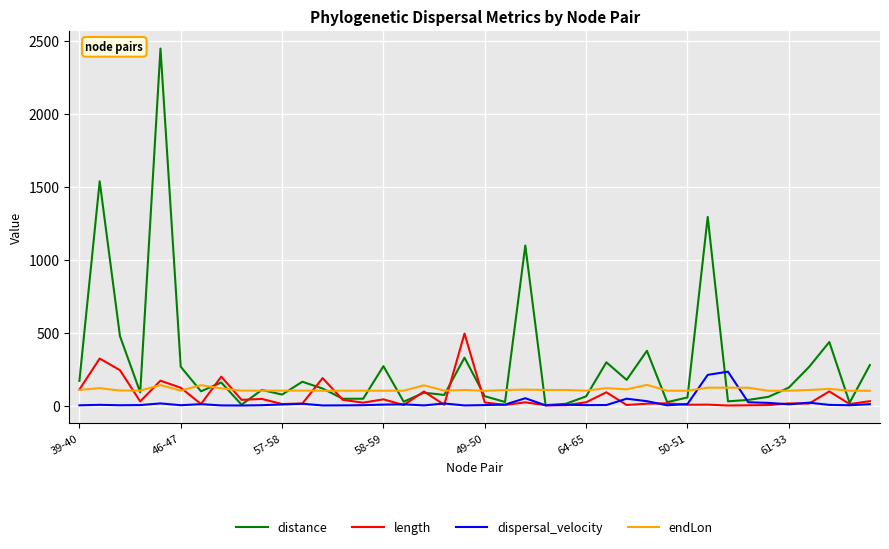

Which series has the widest spread of values?

distance